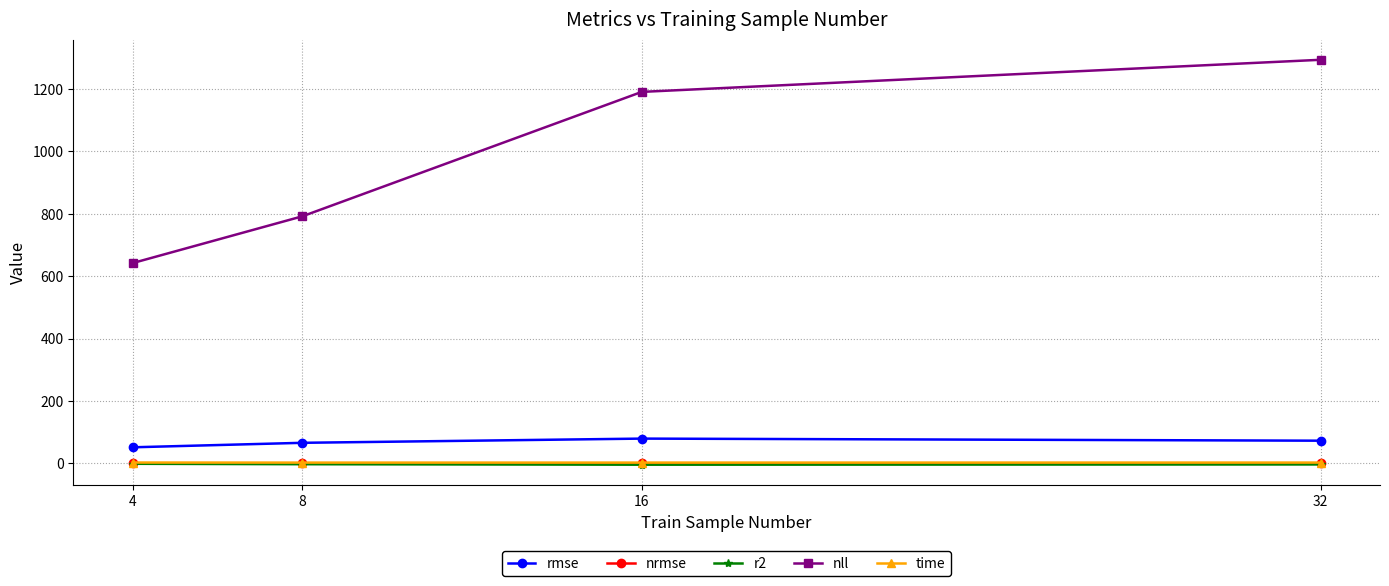

Which series has the largest total across all categories?

nll